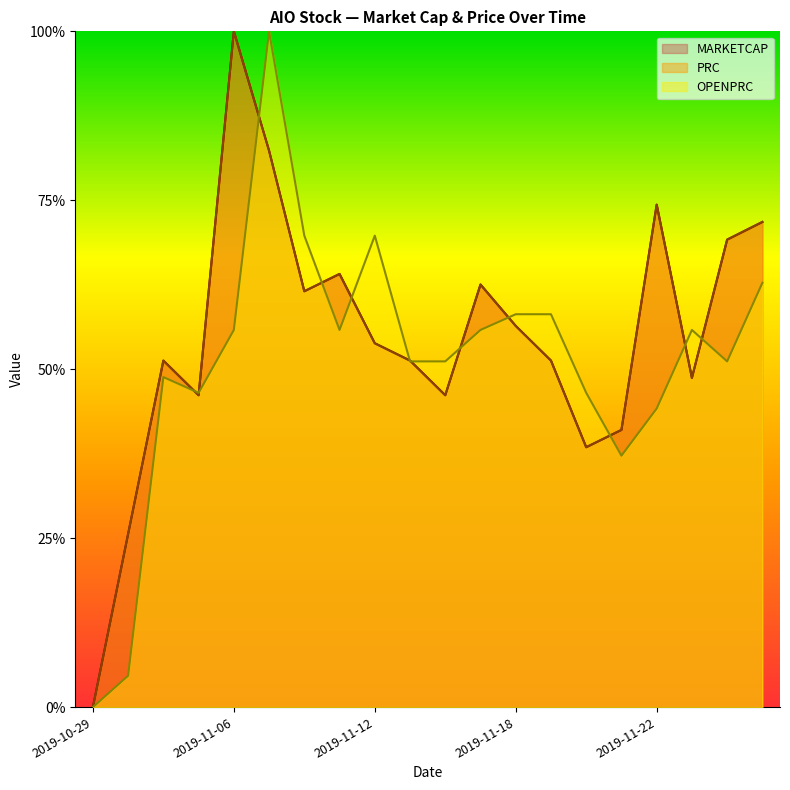

The value of MARKETCAP at 2019-11-14 is 0.7. True or false?

False